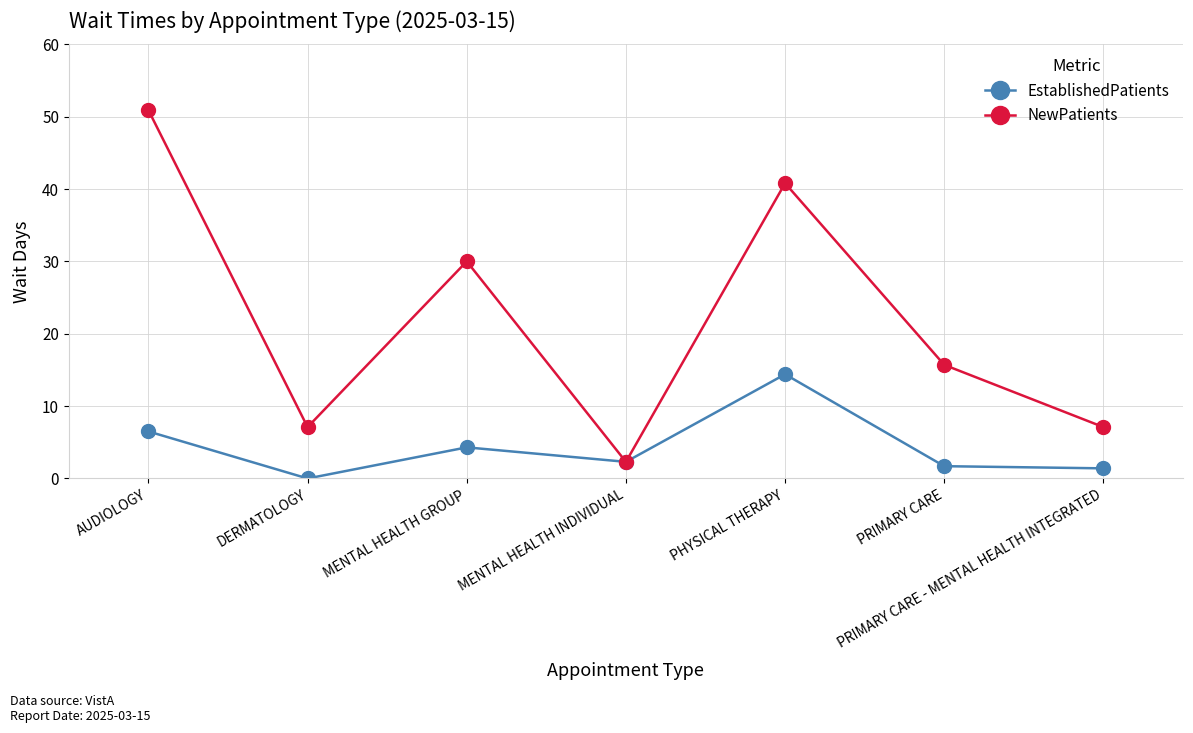

Where is the first local maximum for EstablishedPatients?

MENTAL HEALTH GROUP